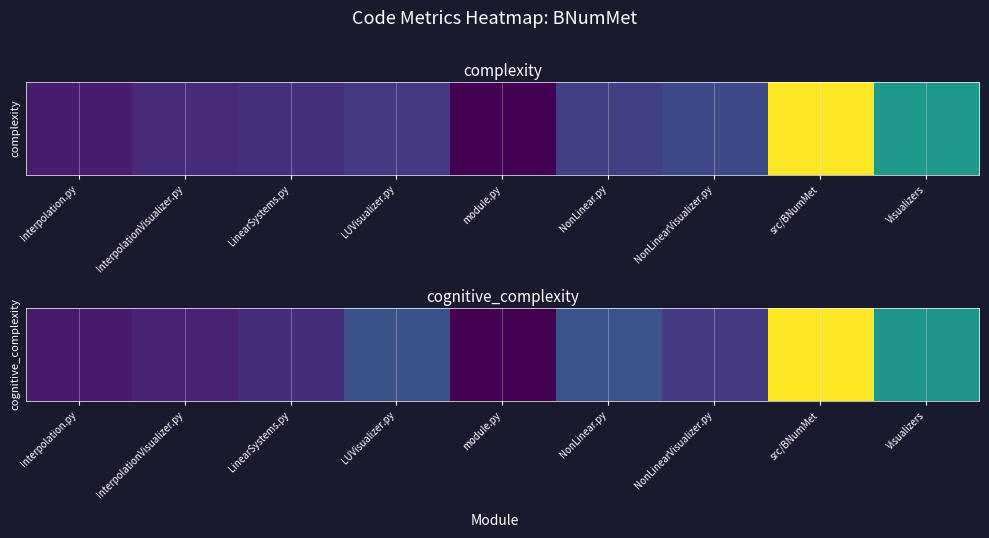

Which has a higher value, LinearSystems.py or NonLinearVisualizer.py?

NonLinearVisualizer.py